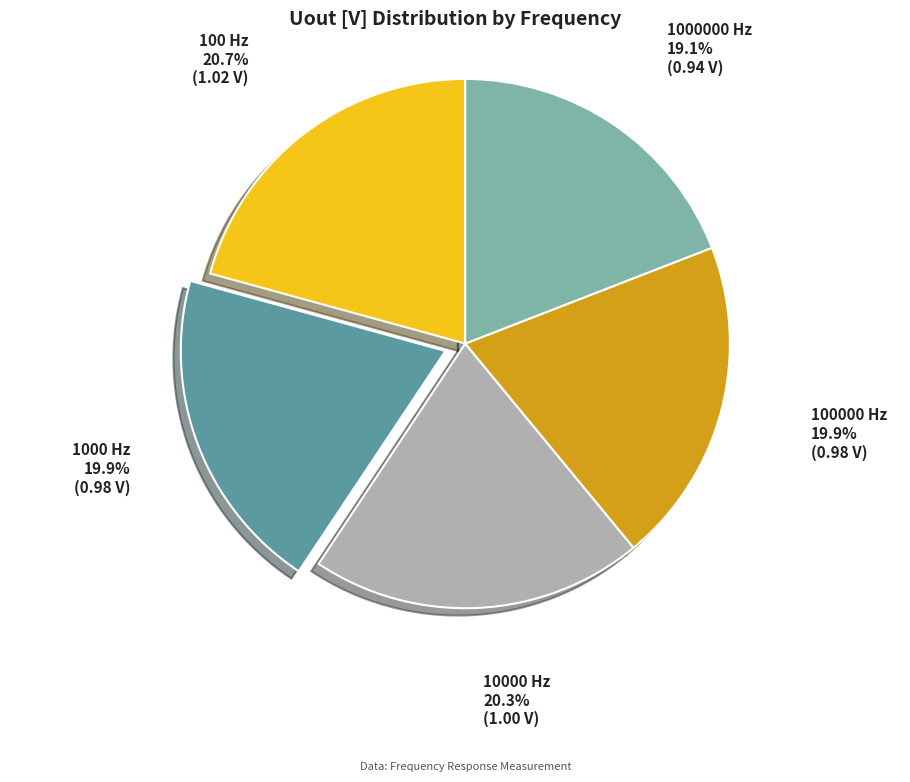

True or false: 10000 Hz accounts for 20% of the total.

True